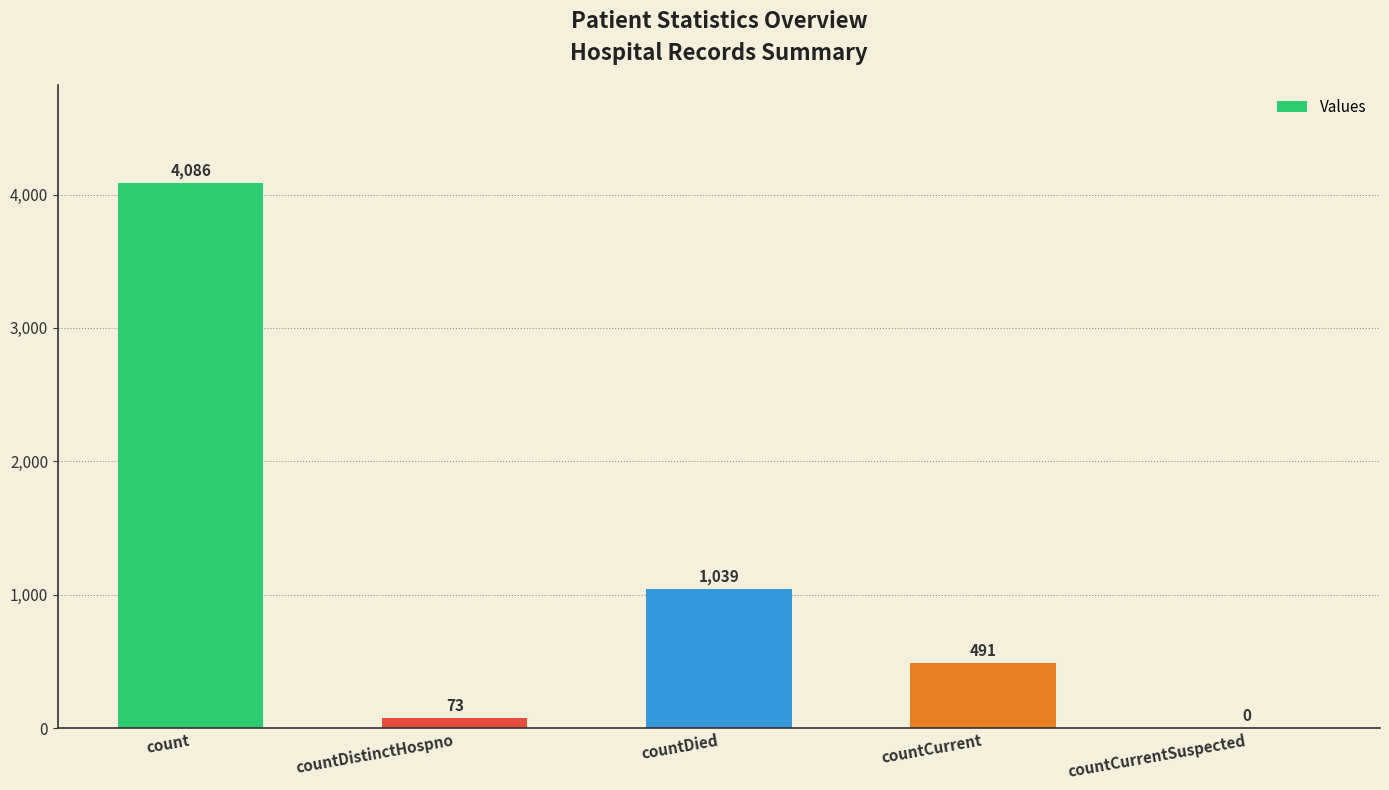

How many values are above zero?

4